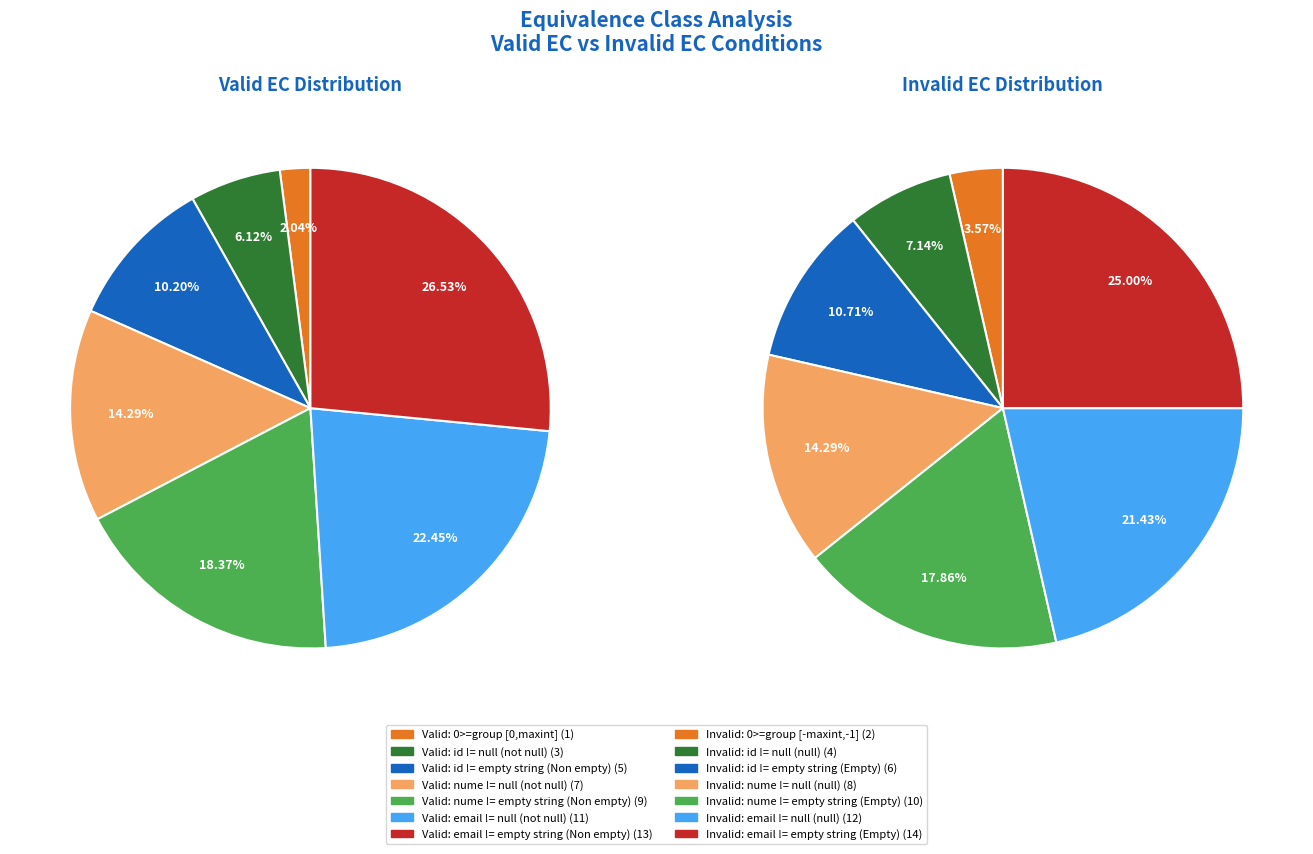

Rank the series at 6 from highest to lowest value.

Valid EC, Invalid EC